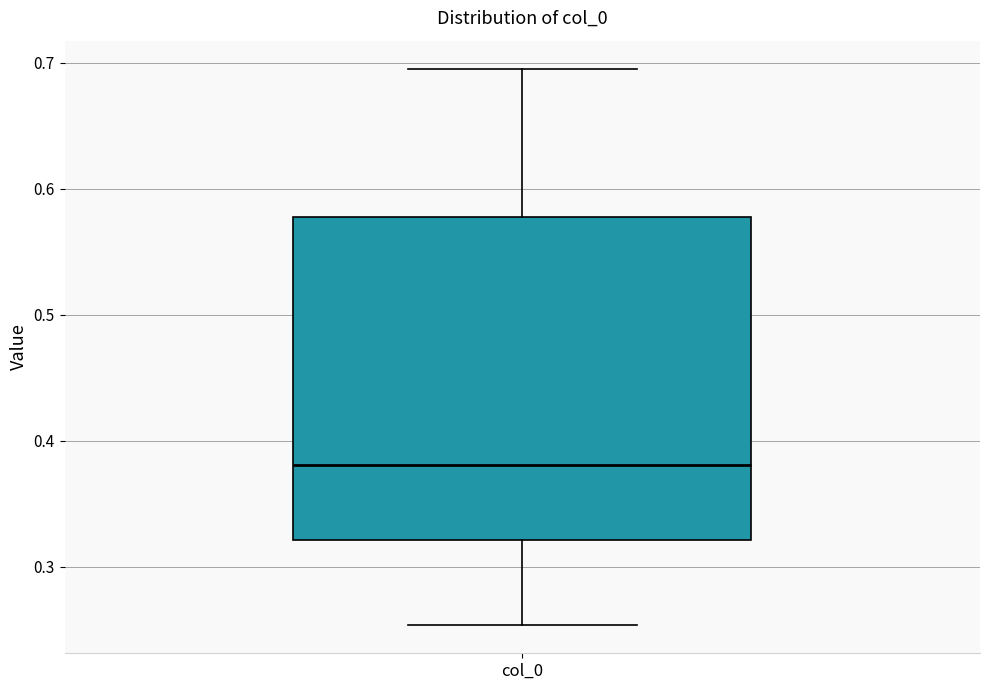

Transcribe this box plot: give where the median line is, the range the box spans, and where the two whiskers end, as read against the y-axis. The values are not printed on the chart, so give them approximately, as read against the axis.

median 0.38, box 0.32 to 0.58, whiskers 0.25 to 0.70